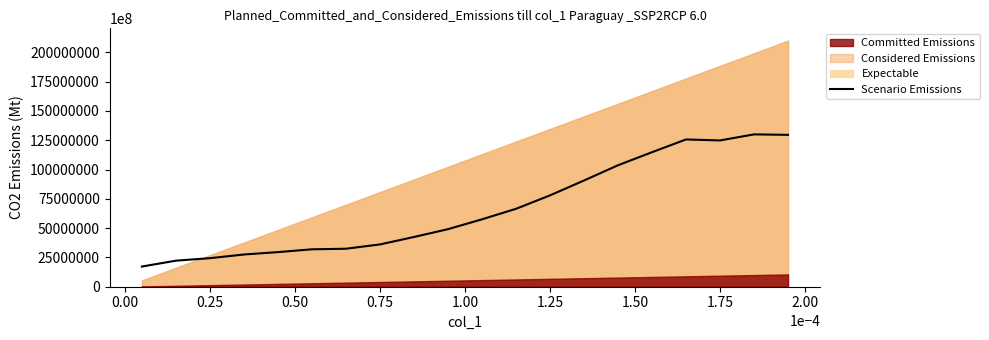

How many lines are shown in the chart?

1